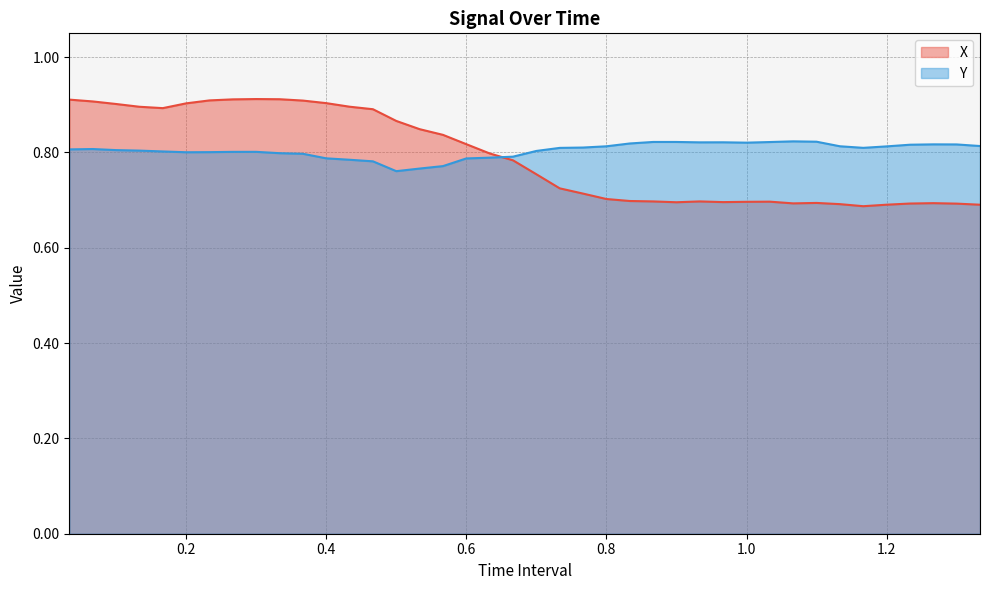

Which series has the widest spread of values?

X